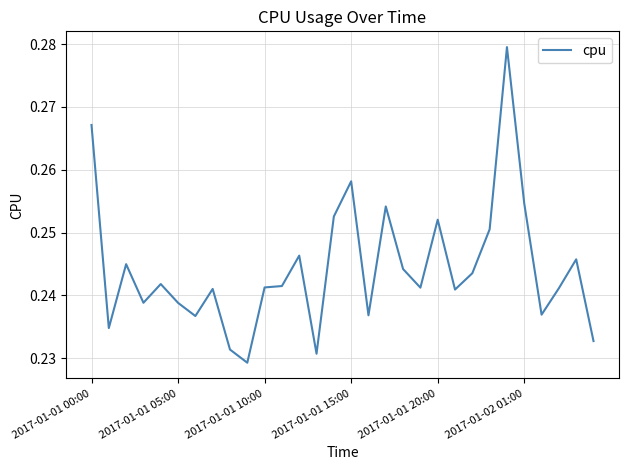

How many values are between 0 and 1?

30